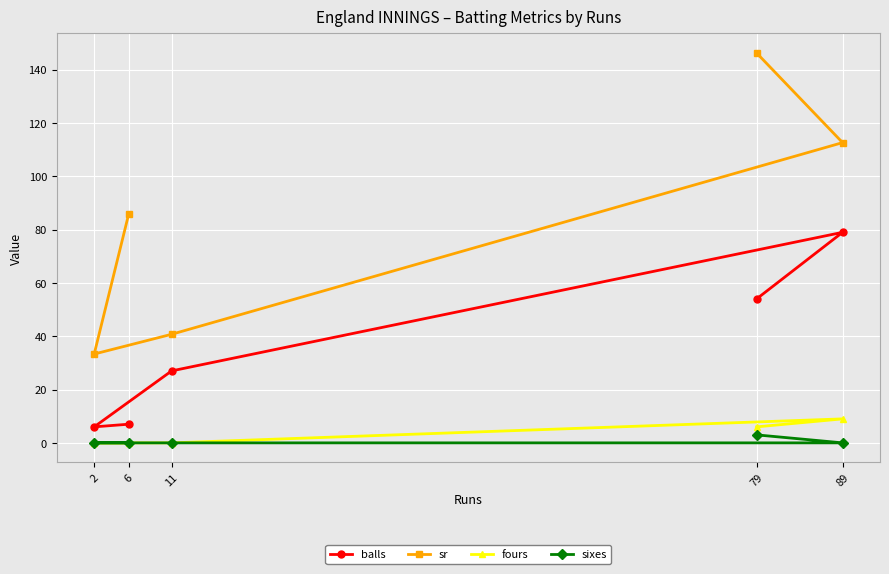

In balls, how many points are lower than both neighbors (excluding endpoints)?

1